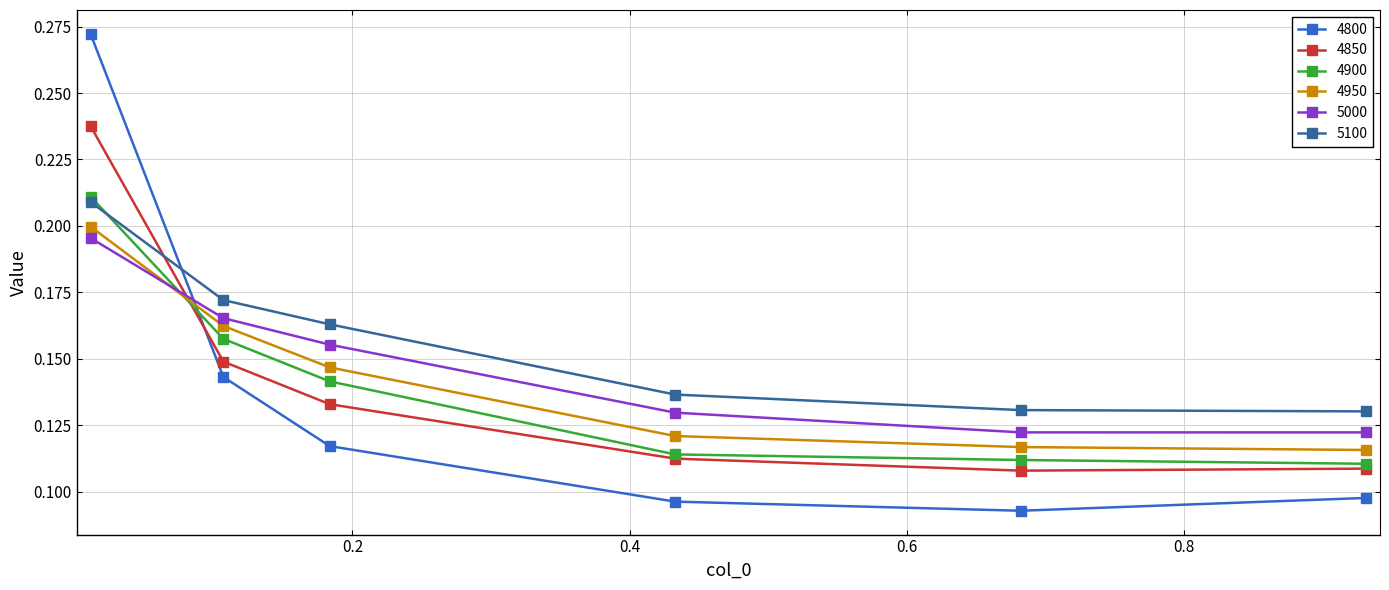

True or false: 5100 and 5000 cross at least once.

False